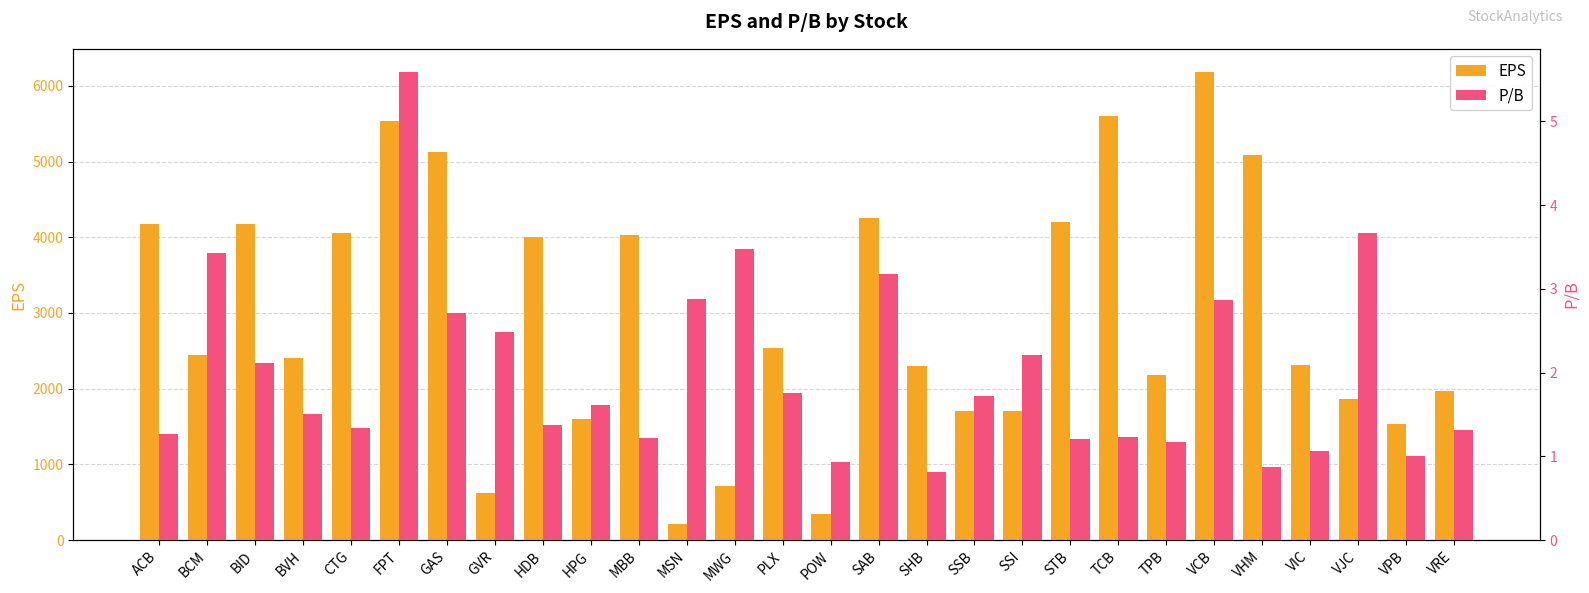

What is the highest value of the EPS series?

6180.0